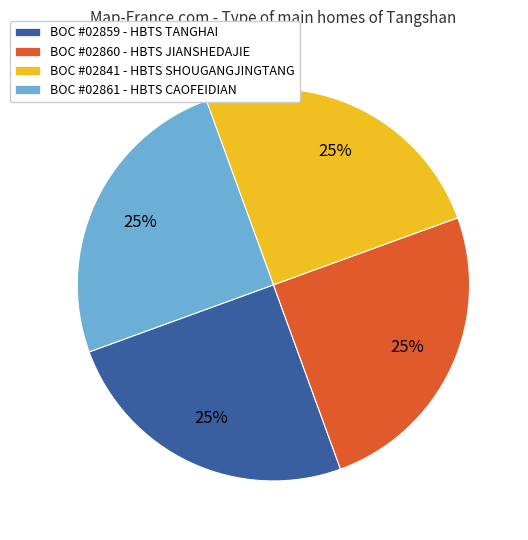

Is there any slice that represents more than half of the pie?

No